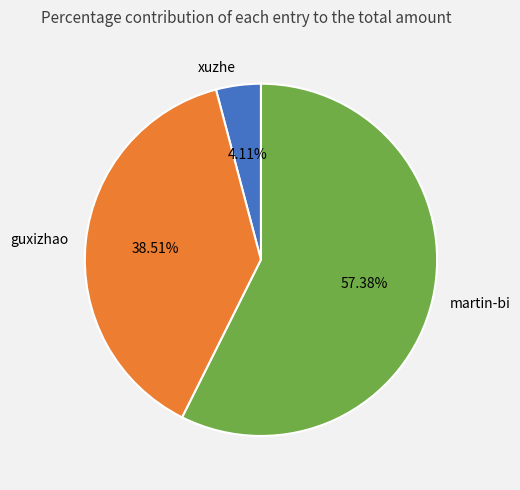

What percentage is the guxizhao slice, to the nearest percent?

39%